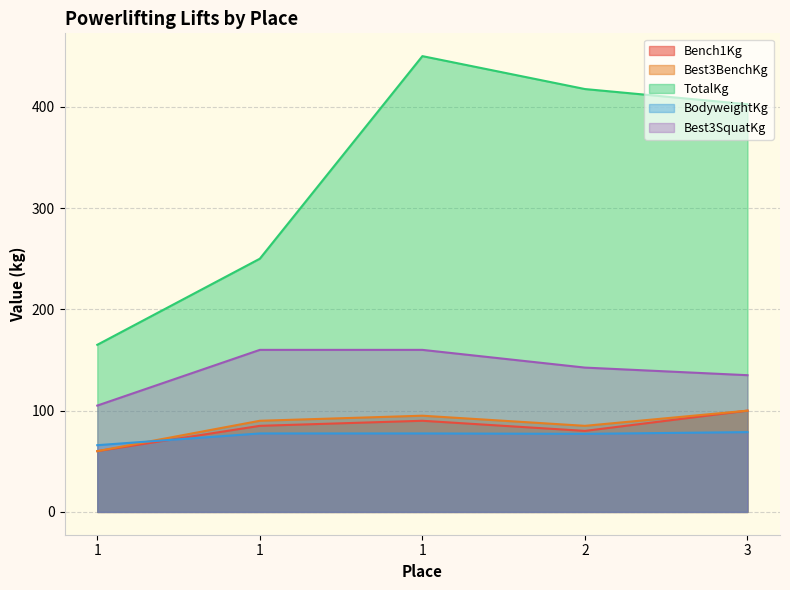

Which series has the largest range (max minus min)?

TotalKg